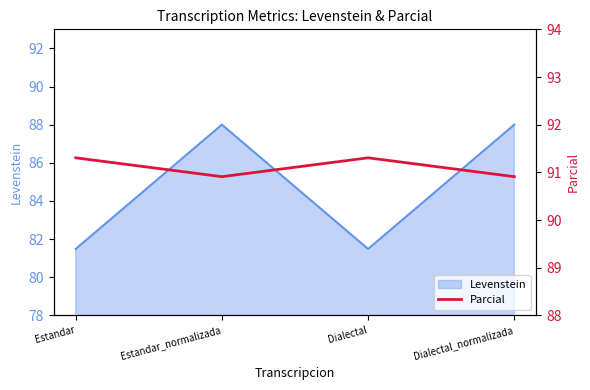

Where does the data first go above 91?

Estandar